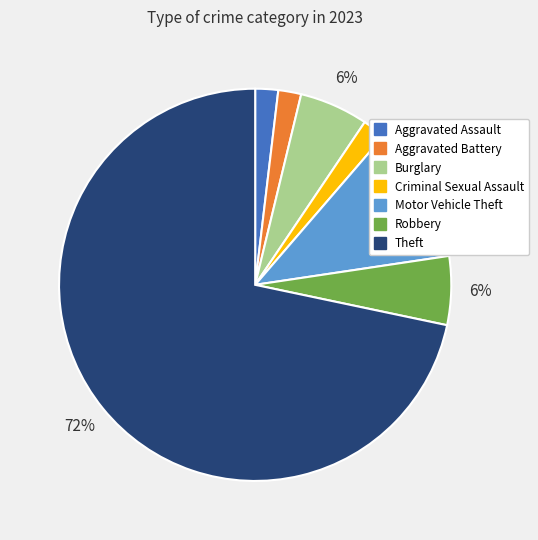

The Theft slice represents 78% of the pie. True or false?

False